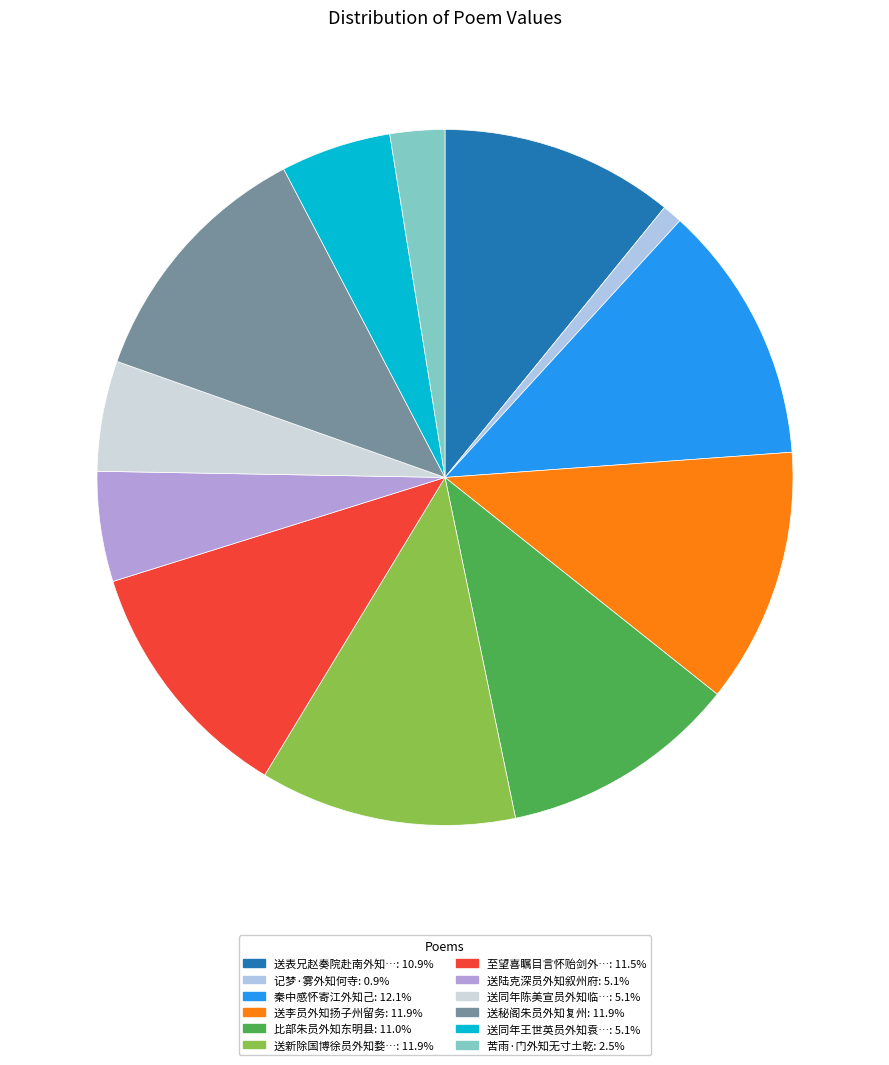

How many segments does this pie chart have?

12